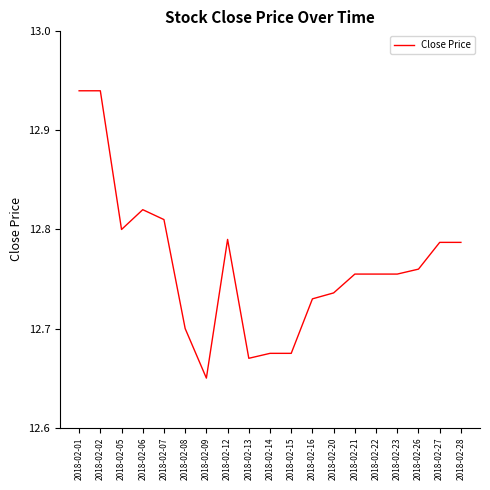

True or false: there are more than 0 points higher than both neighbors.

True